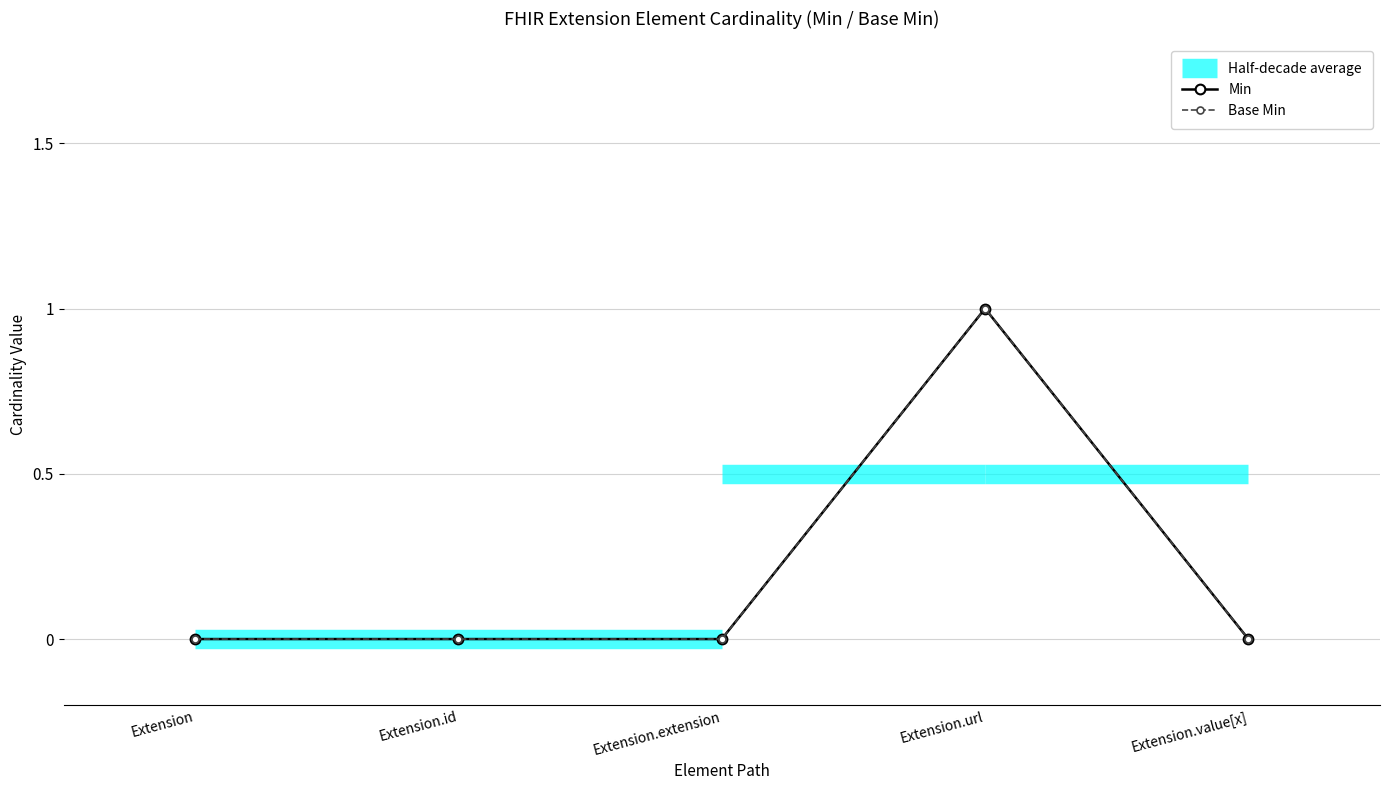

What is the total value across all series at Extension.url?

2